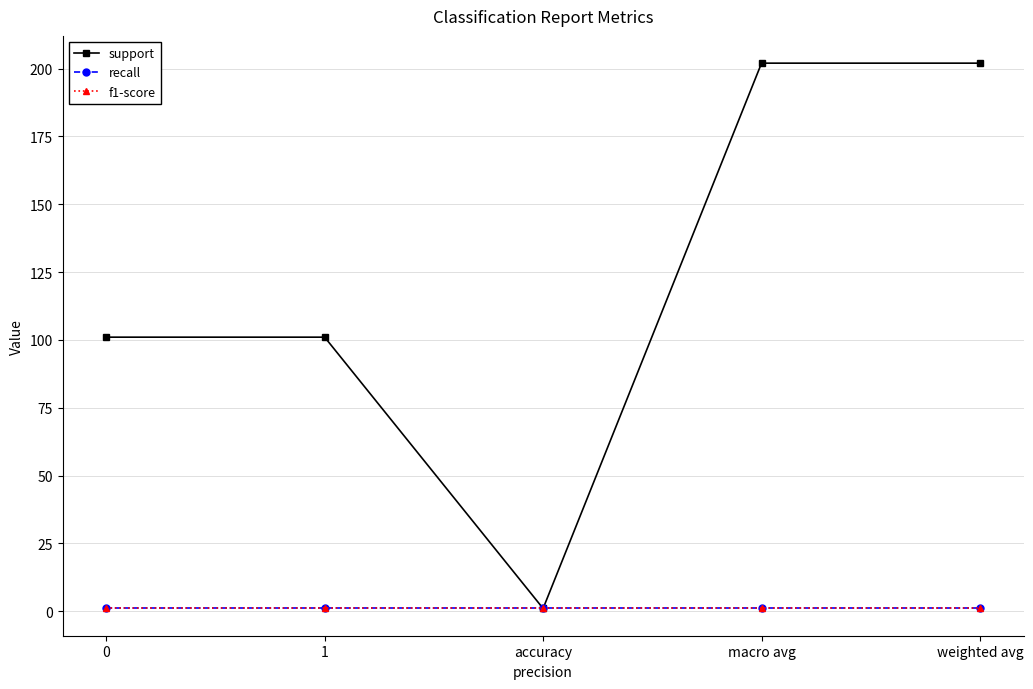

Rank the series by their maximum value, from highest to lowest.

support, recall, f1-score